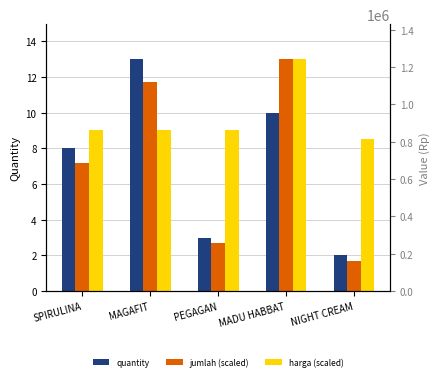

Which category has the highest value in the quantity series?

MAGAFIT